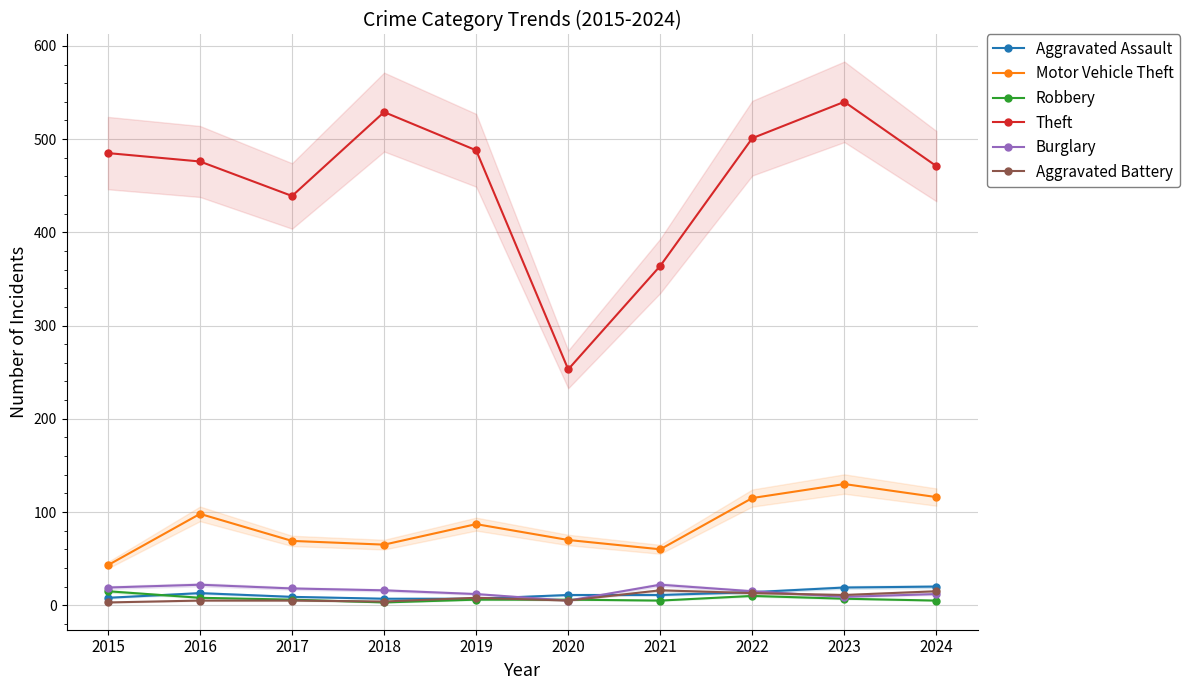

At which category is the sum across all series the highest?

2023